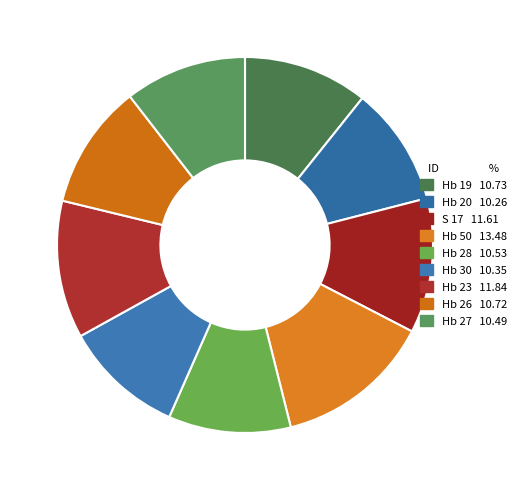

Combined, what portion of the pie is Hb 23 and Hb 28?

22.4%